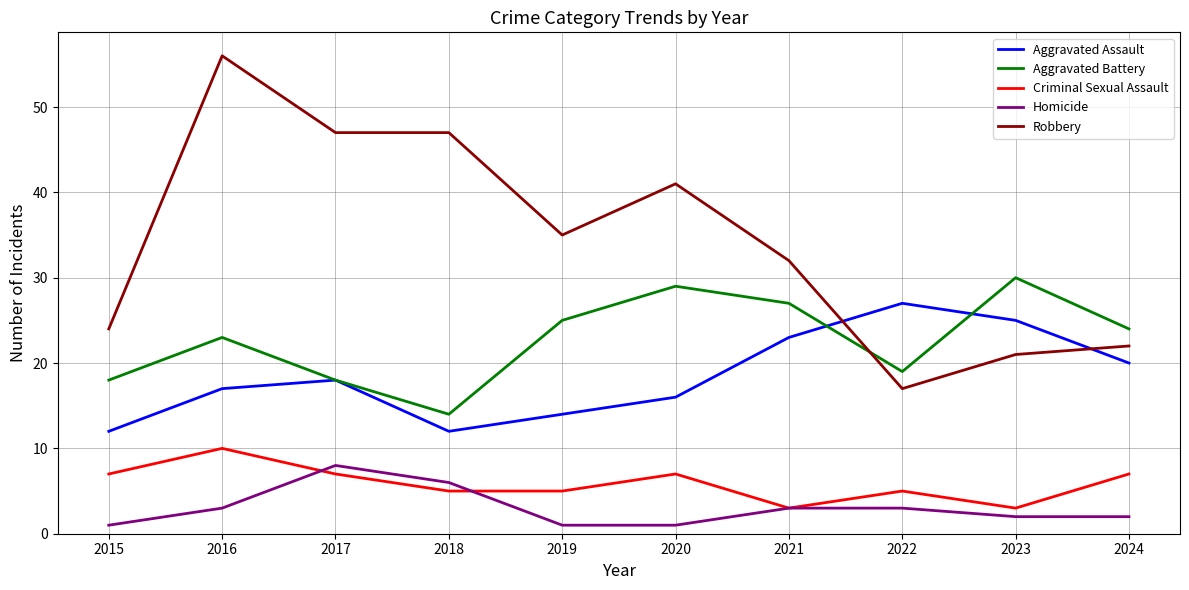

At which category is the sum across all series the highest?

2016